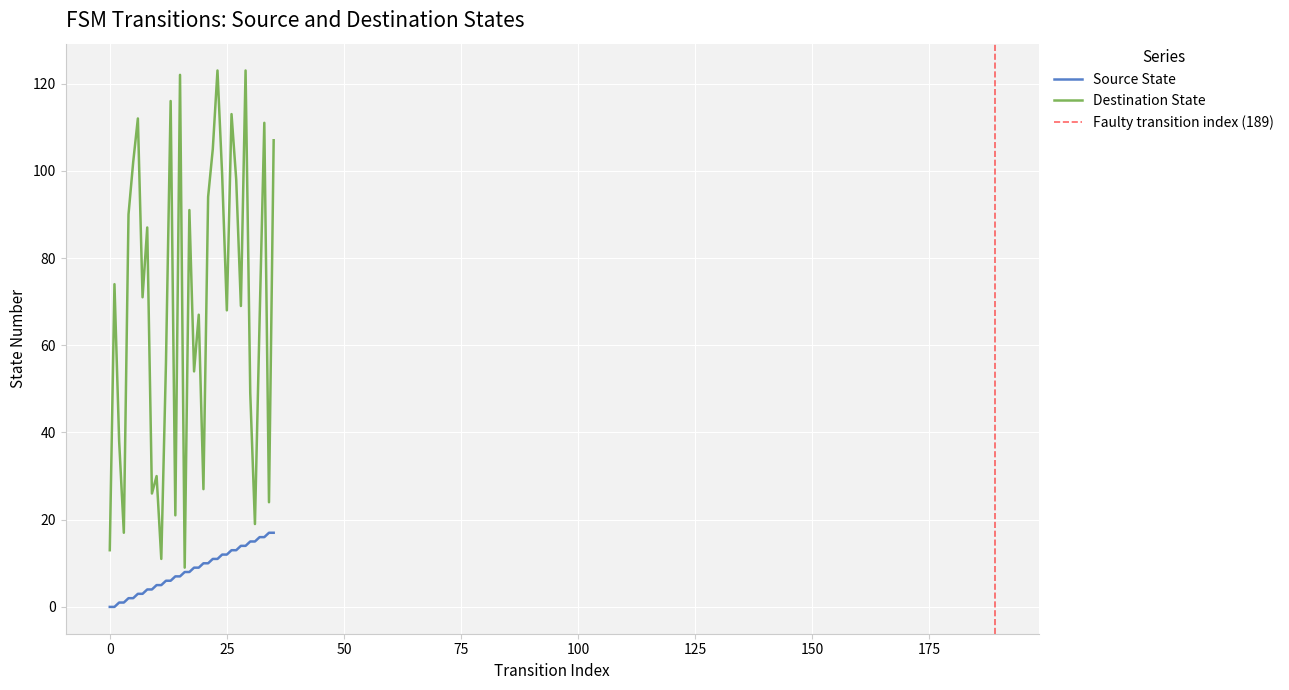

List the series in order of their peak value, lowest first.

source_state, destination_state